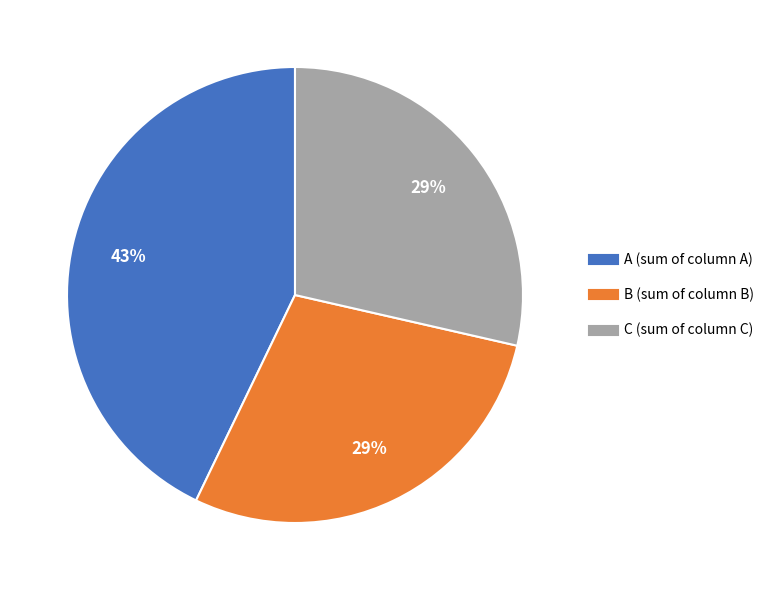

Is the sum of B (sum of column B) and A (sum of column A) greater than half?

Yes